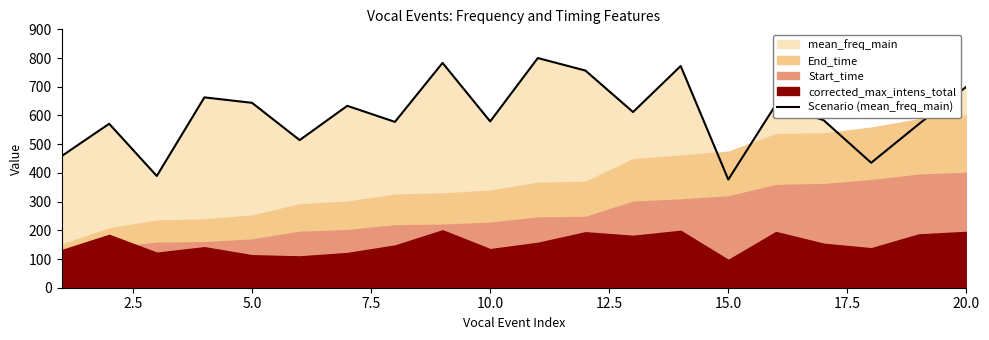

How many interior local peaks (higher than both neighbors) does the data have?

7